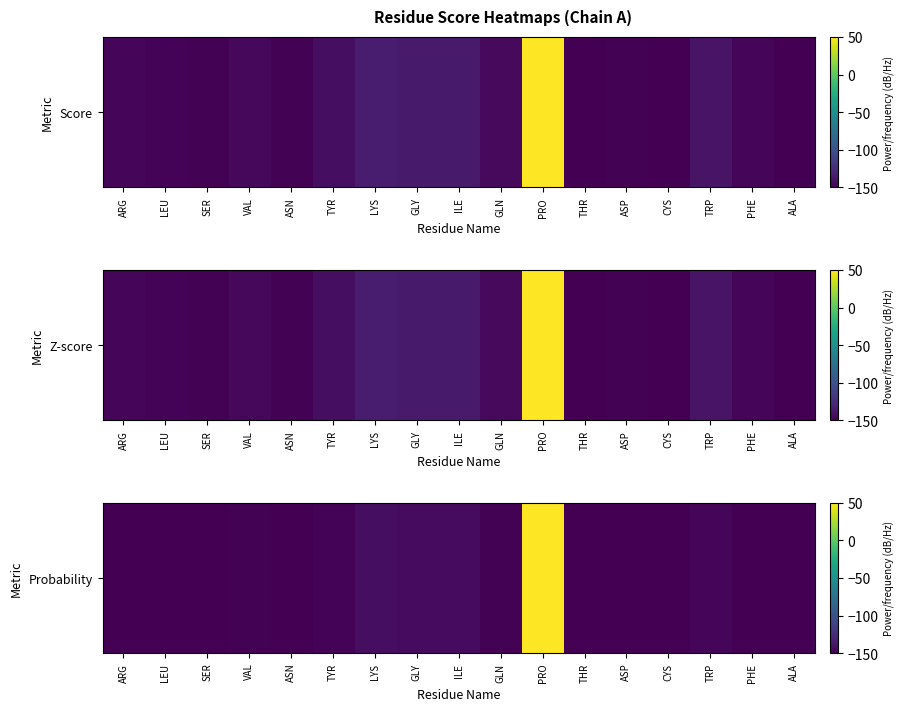

Which has a higher value, ASN or GLY?

GLY